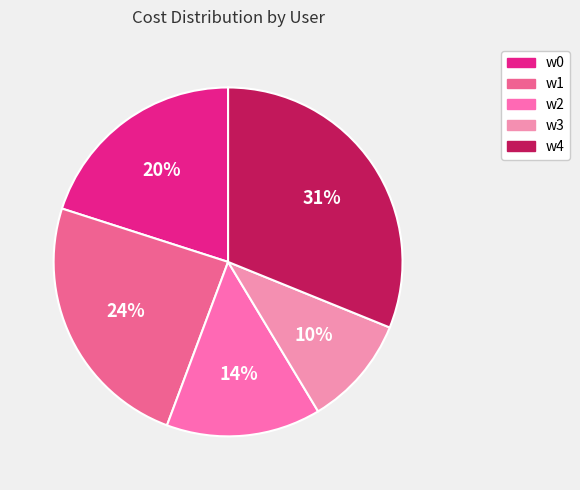

To the nearest percent, what is the average slice percentage?

20%